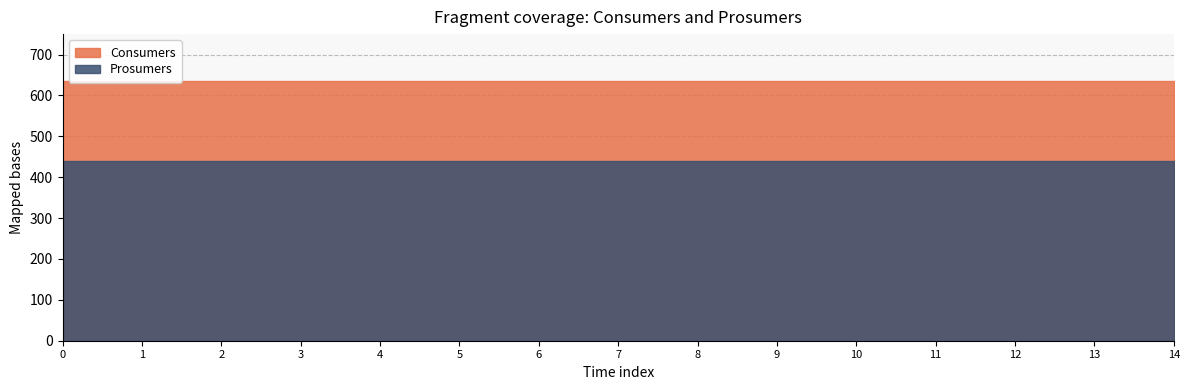

Between 7 and 11, which is larger?

7